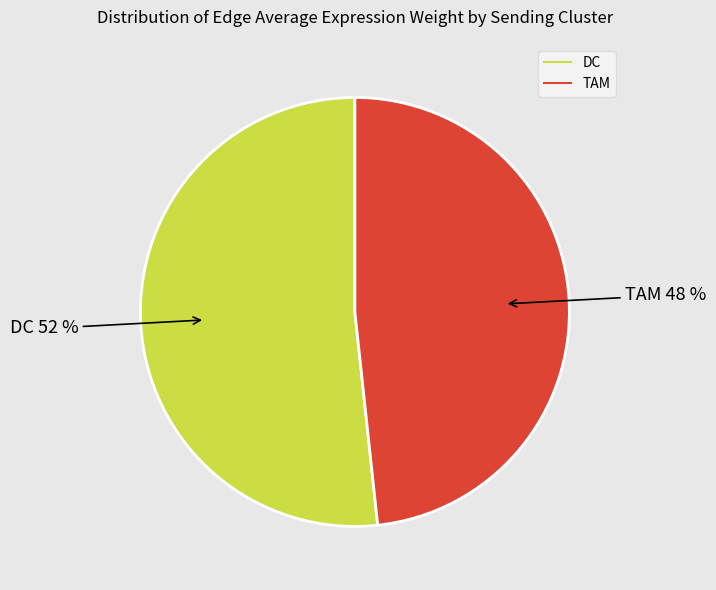

How many segments does this pie chart have?

2